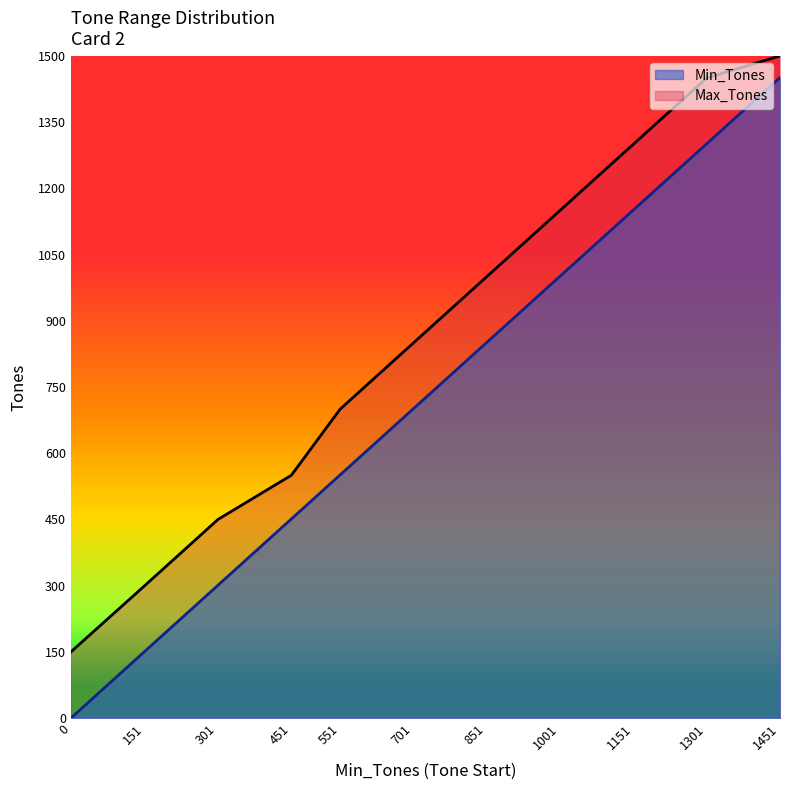

What is the difference between the second highest and minimum values in the Max_Tones series?

1300